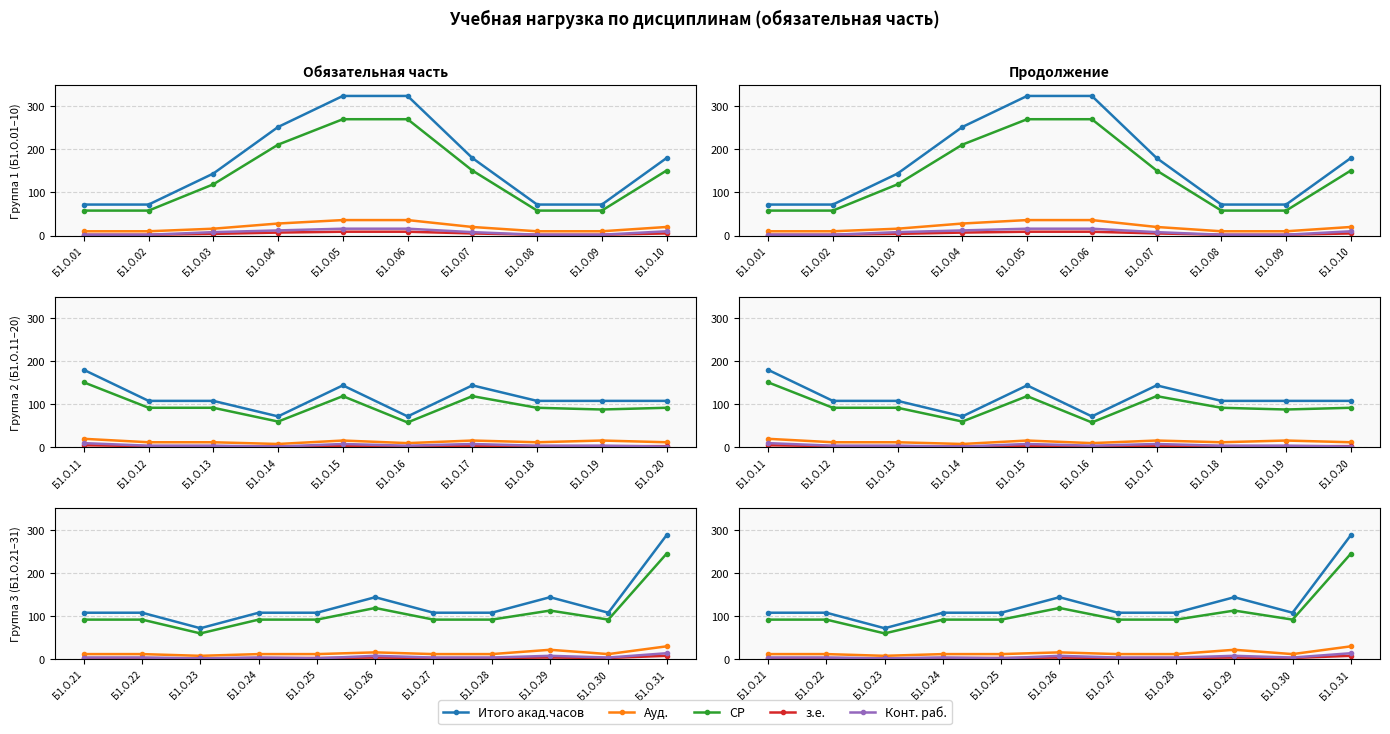

How many data points in СР are above 92?

3